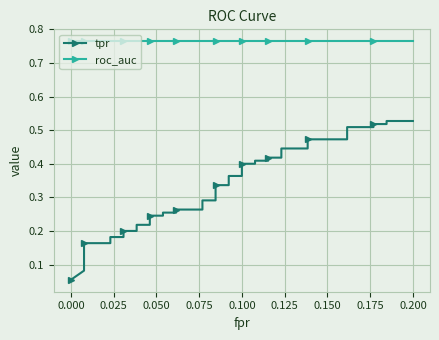

The tpr series shows 0.1 at 0.000. True or false?

False